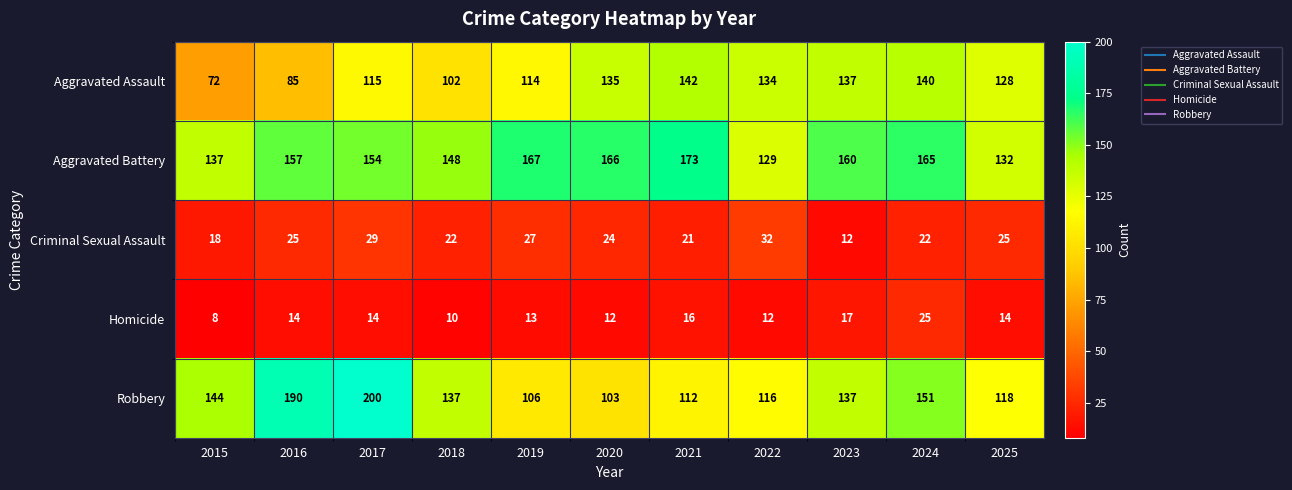

What is the difference between the maximum and minimum values in the Robbery series?

97